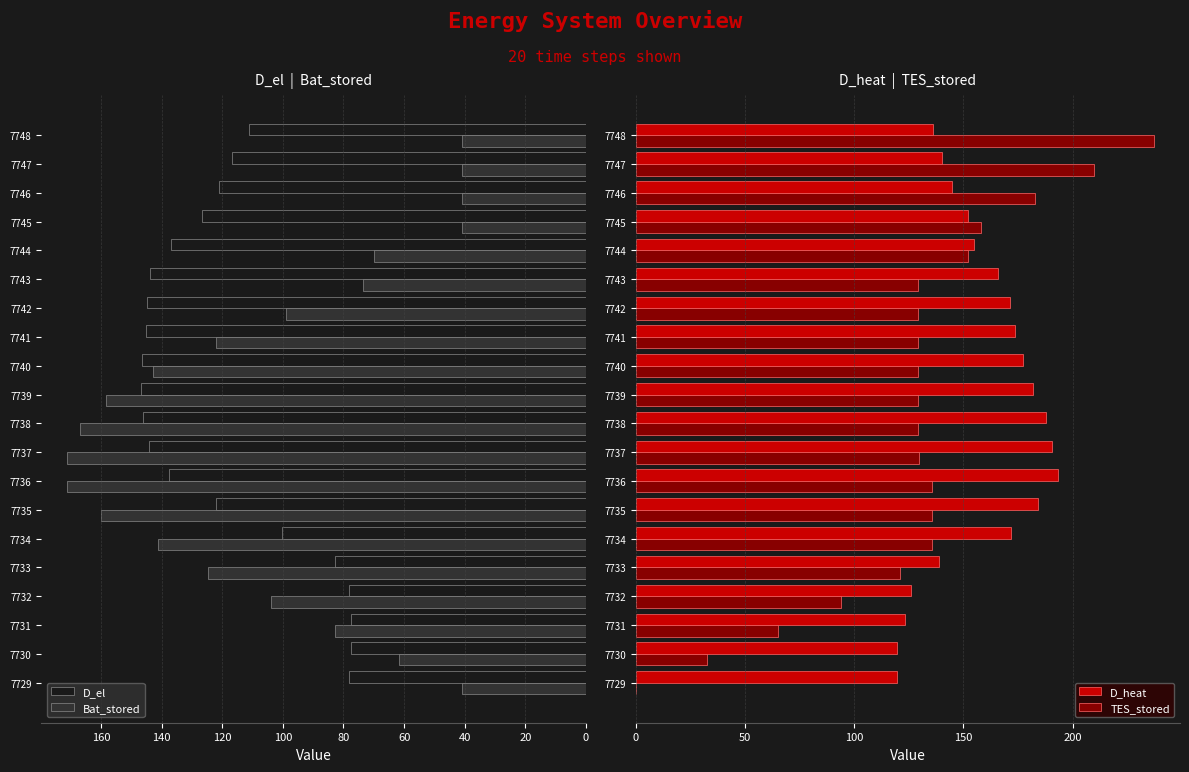

How many data points in D_heat are less than 165?

10